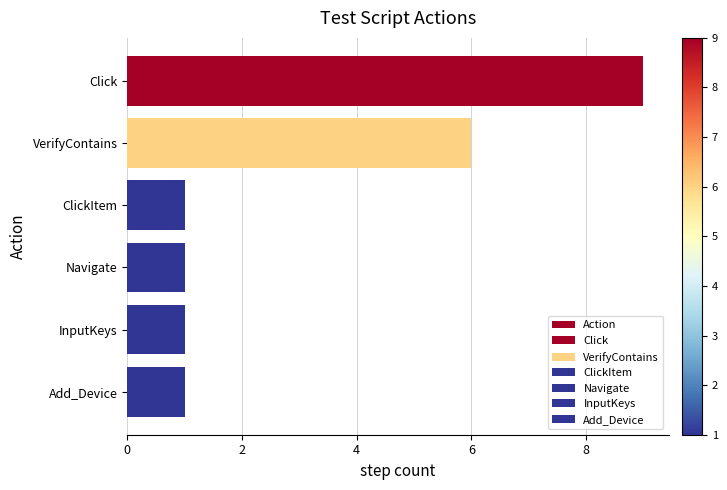

True or false: the data shows 9 at Click.

True